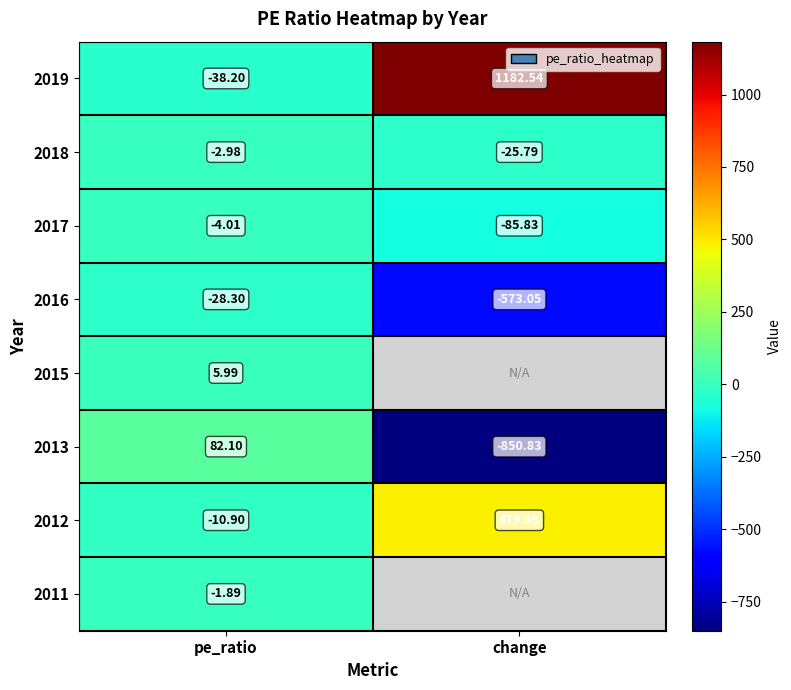

What is the maximum value shown in the chart?

1182.5